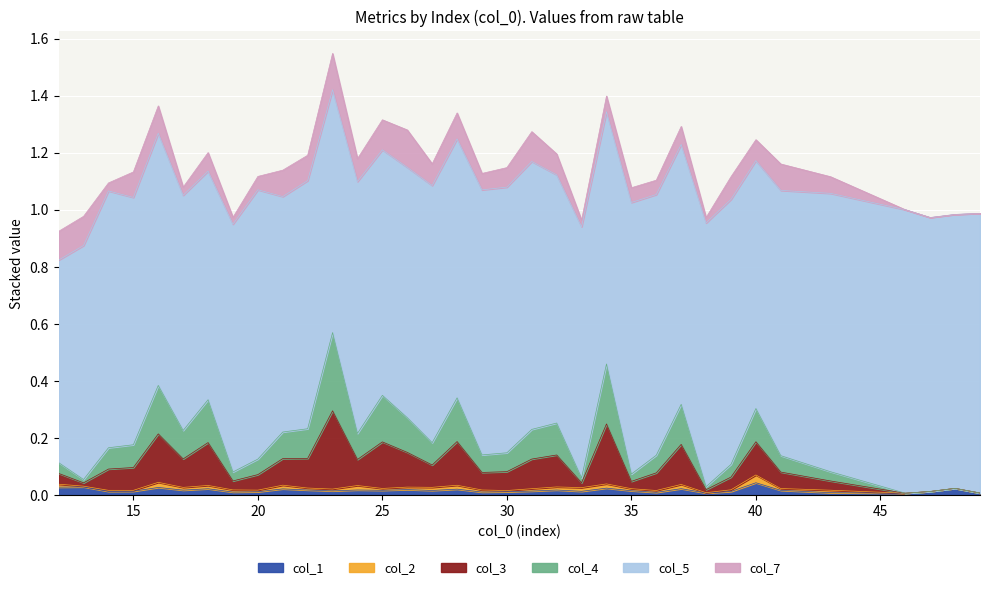

How many interior local peaks does the col_3 series have?

10